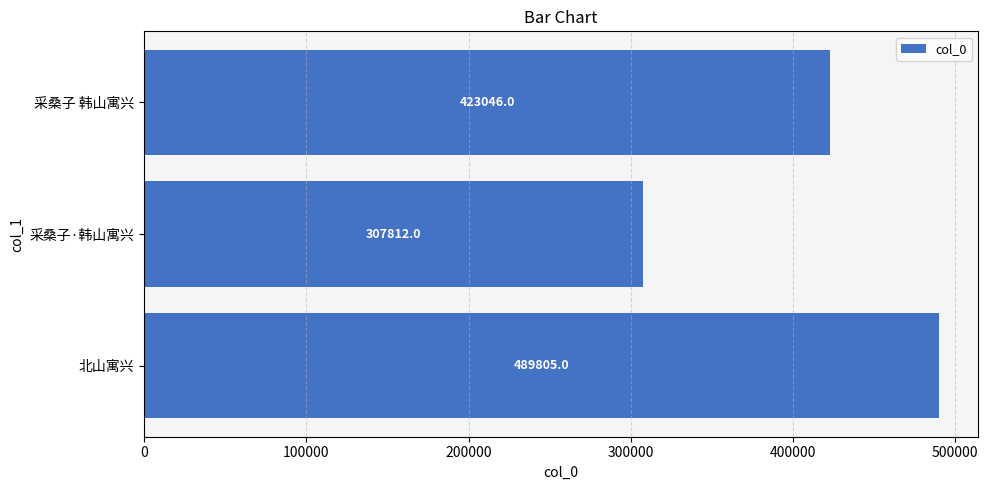

Does the chart contain stacked bars?

No